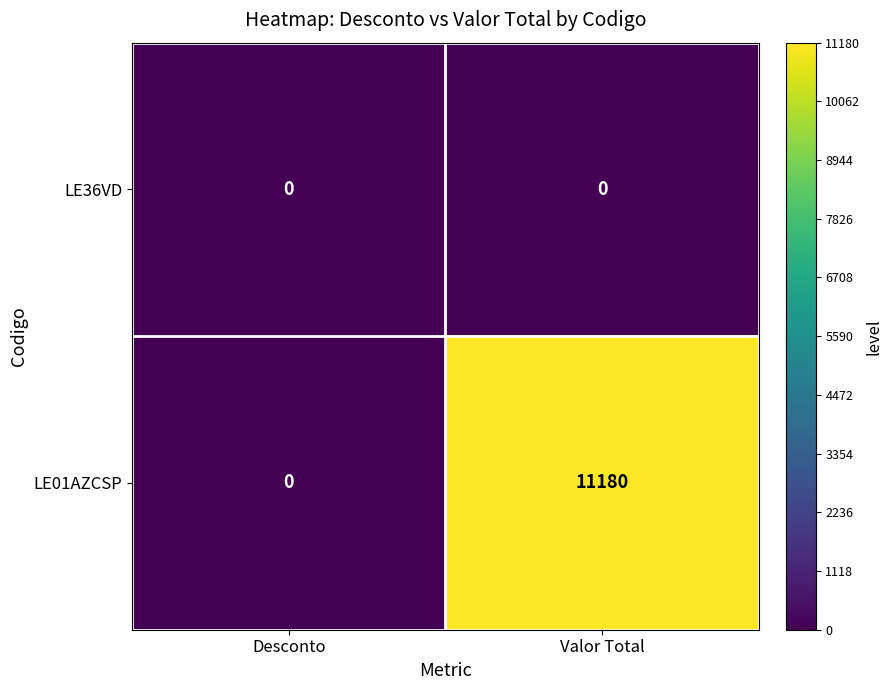

True or false: LE01AZCSP has a value of 5439 at Valor Total.

False